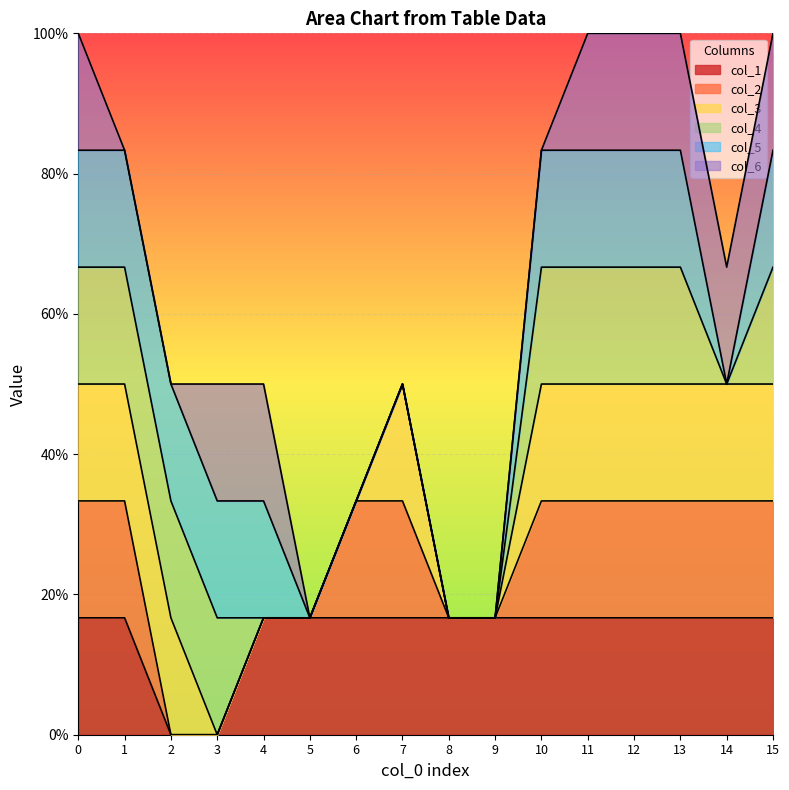

Between 15 and 4, which is larger?

15